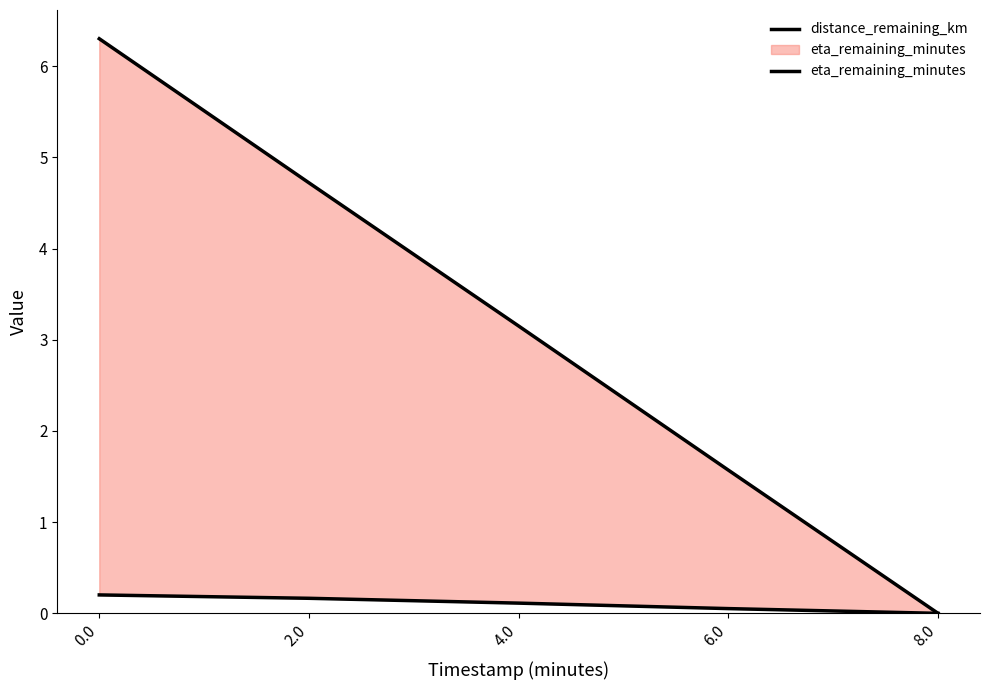

Which has a higher value, 8.0 or 6.0?

6.0